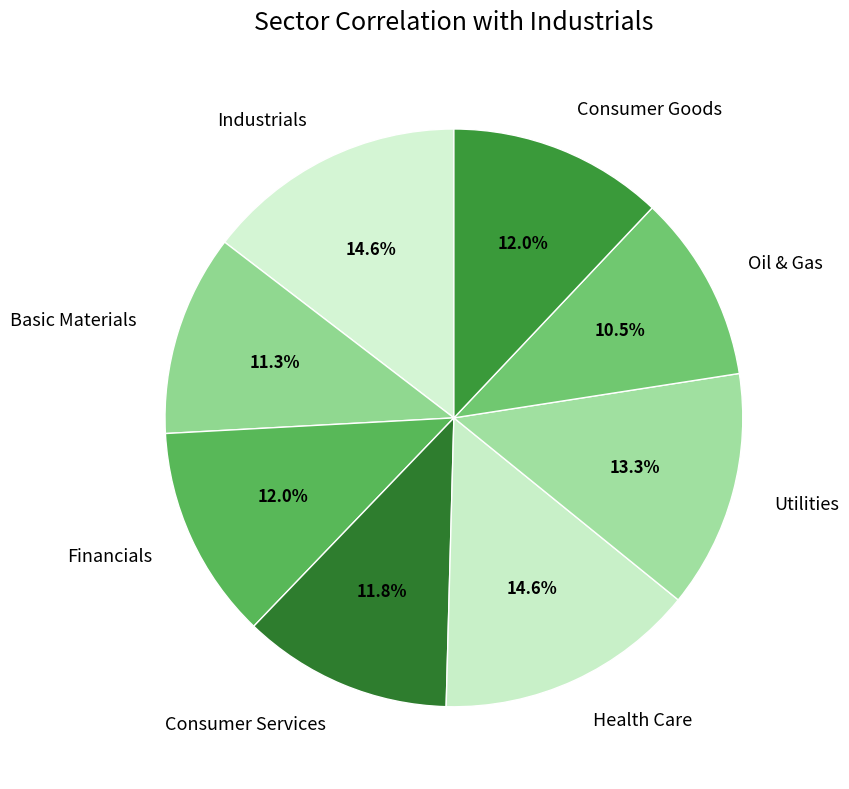

What is the smallest slice in the pie chart?

Oil & Gas